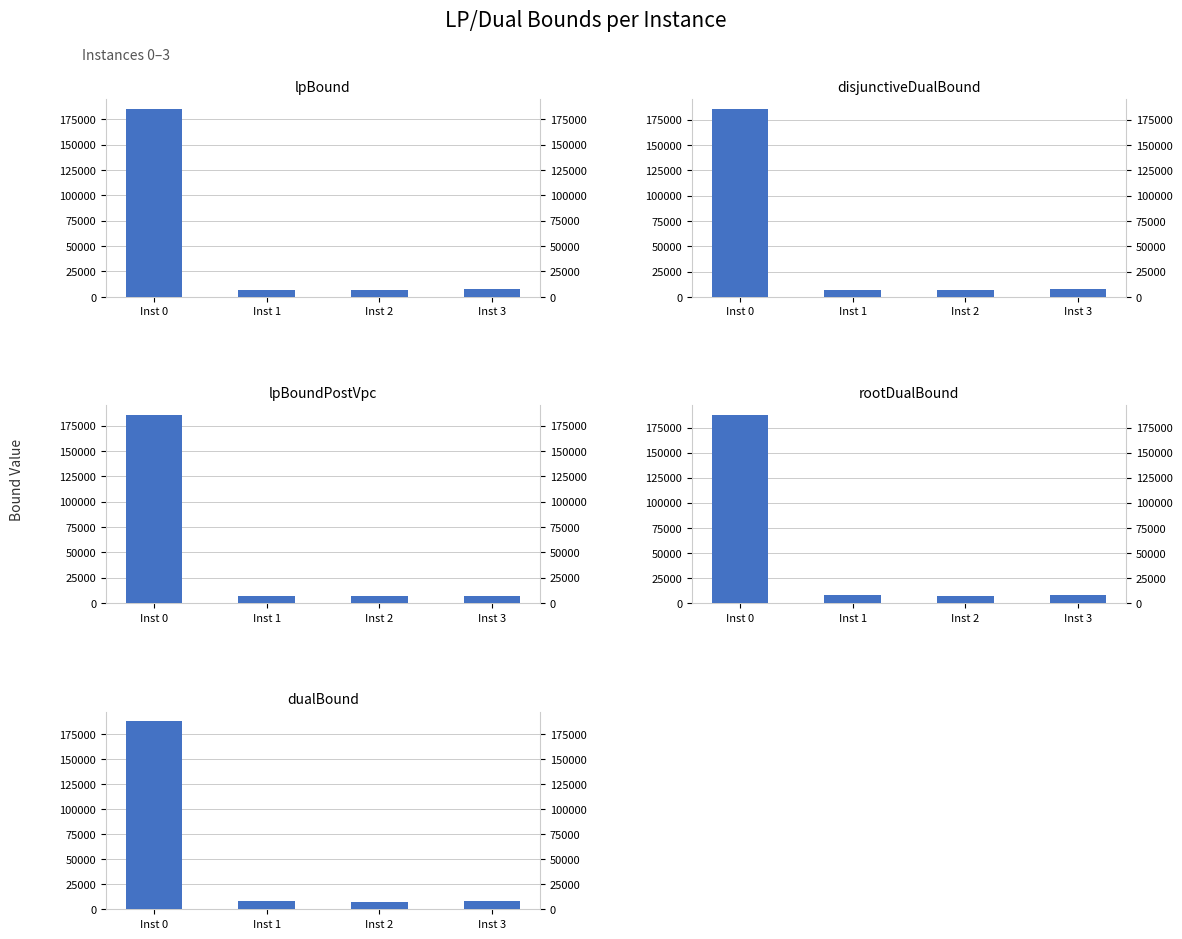

What is the value of the dualBound bar at the 1st from the left?

188170.0